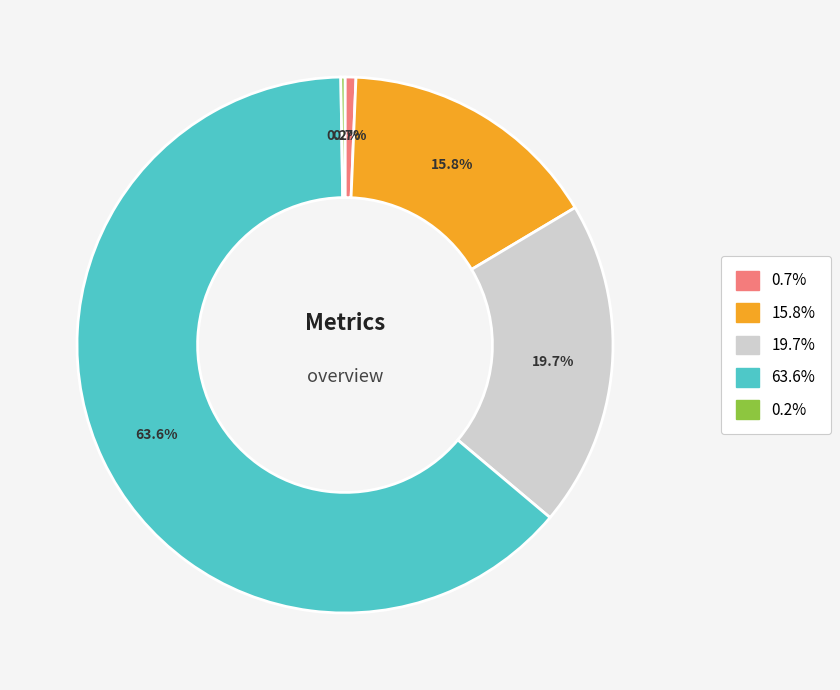

To the nearest percent, what is the average slice percentage?

20%